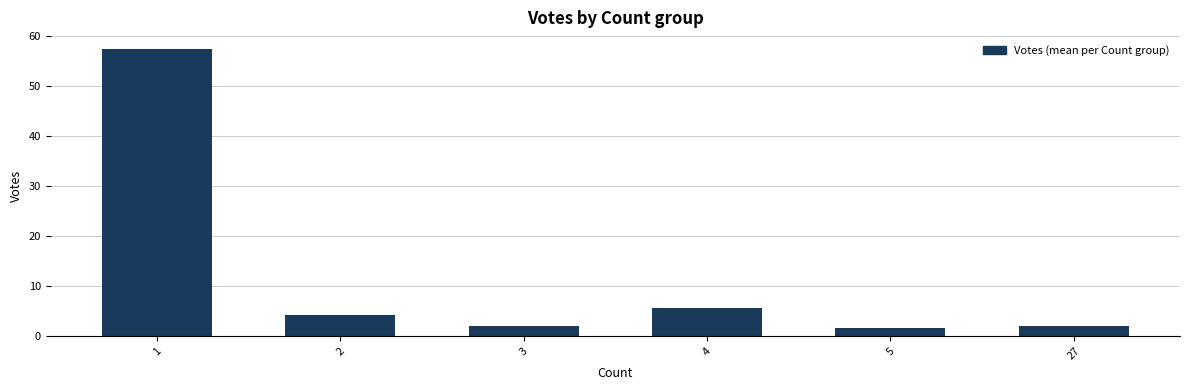

What value does the data have at 1?

57.3